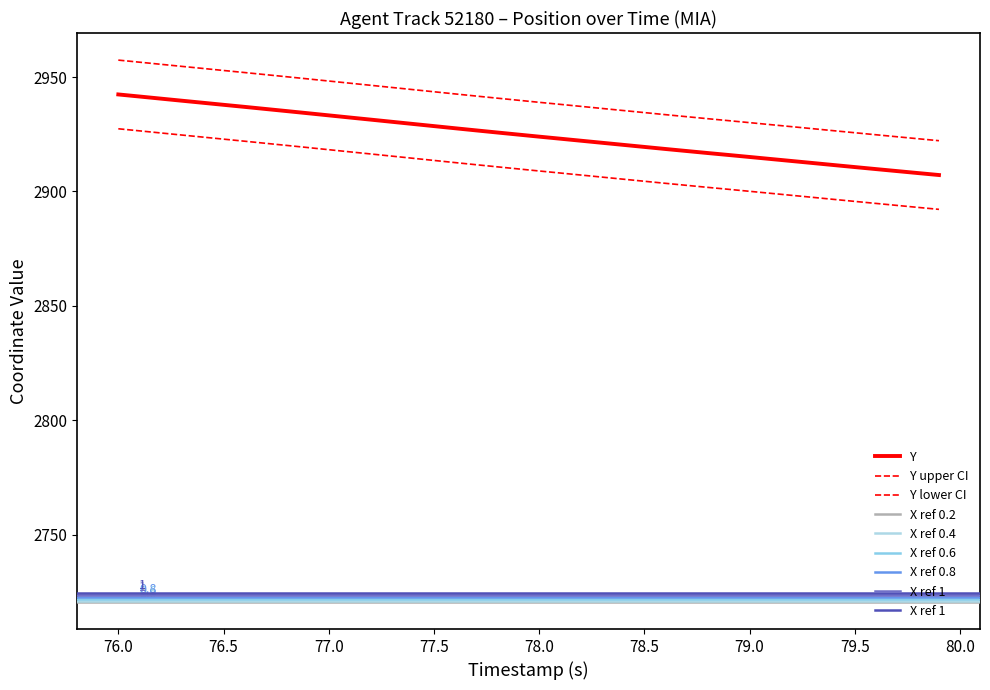

What is the total value across all series at 77.0?

5894.3